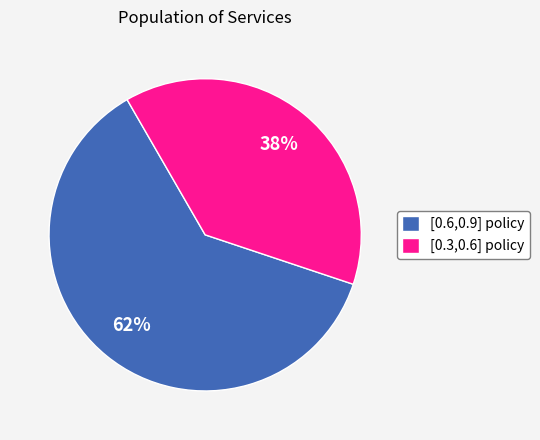

The [0.6,0.9] policy slice represents 55% of the pie. True or false?

False